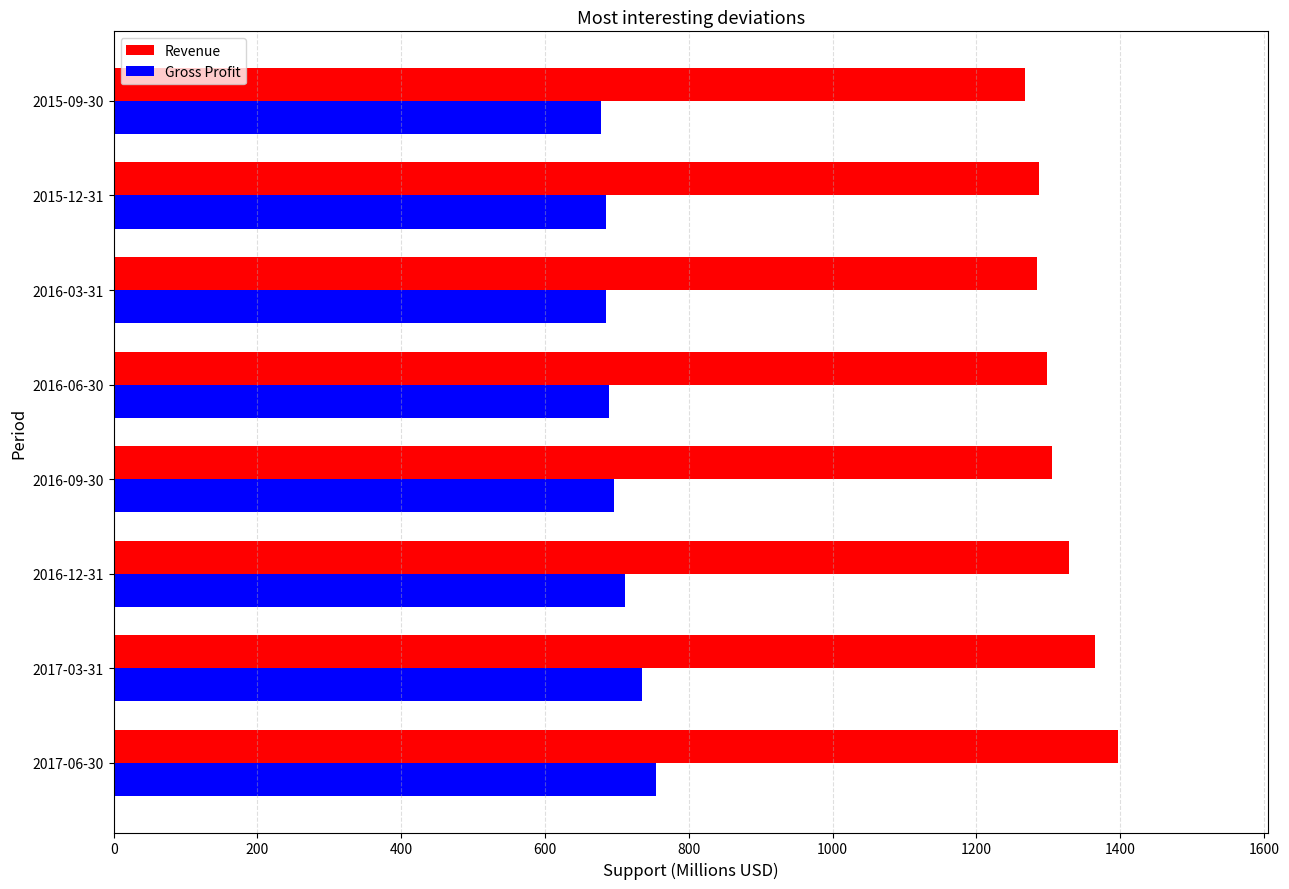

What are all the series names shown in the legend?

Revenue, Gross Profit